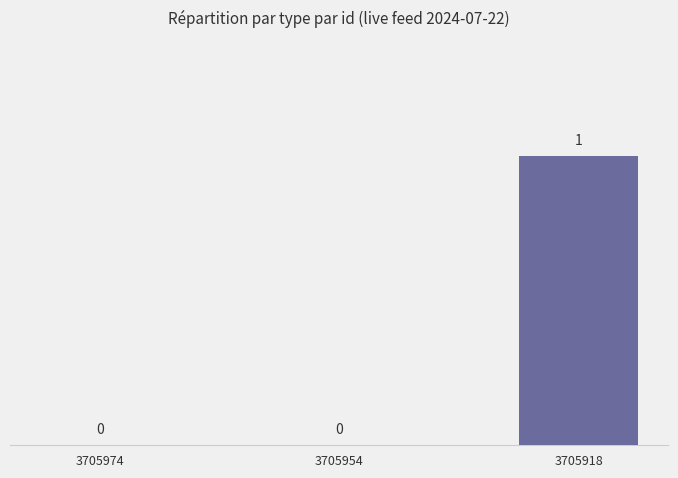

What is the greatest value displayed?

1